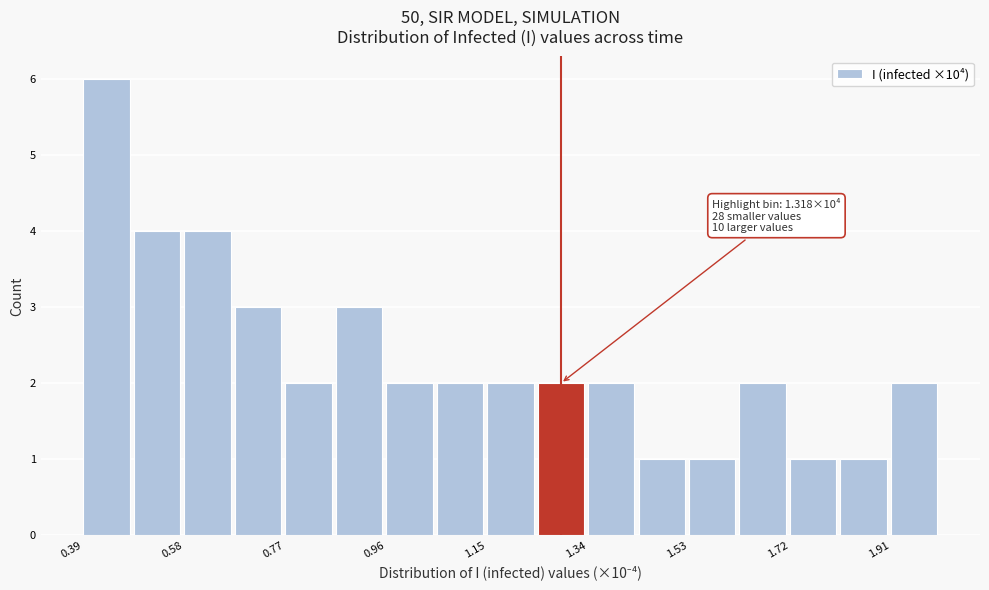

Which range on the x-axis has the tallest bar?

0.40 to 0.48